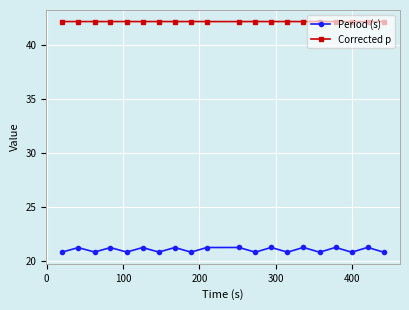

What is the average value of the Corrected p series?

42.1